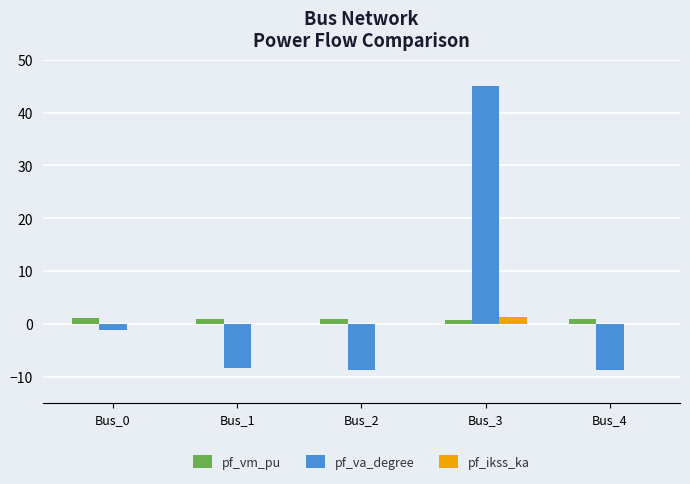

At which category does the chart reach its peak across all series?

Bus_3